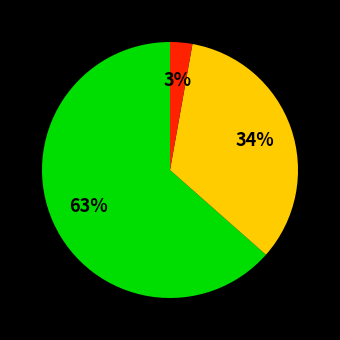

To the nearest percent, what is the average slice percentage?

33%